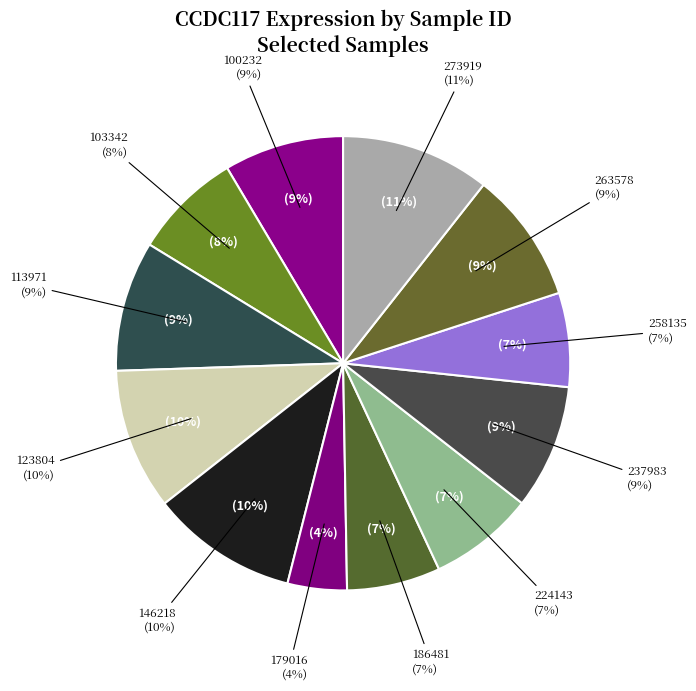

Approximately how many times larger is the value at 224143 compared to 123804?

0.7